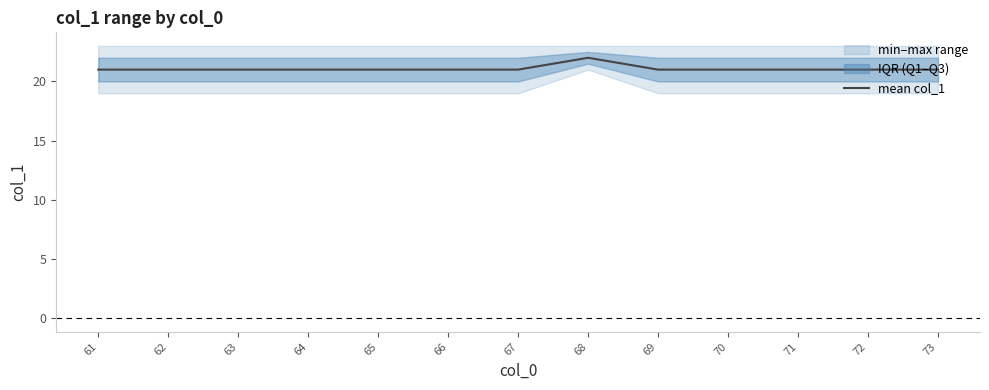

At which label is the value closest to 21?

61